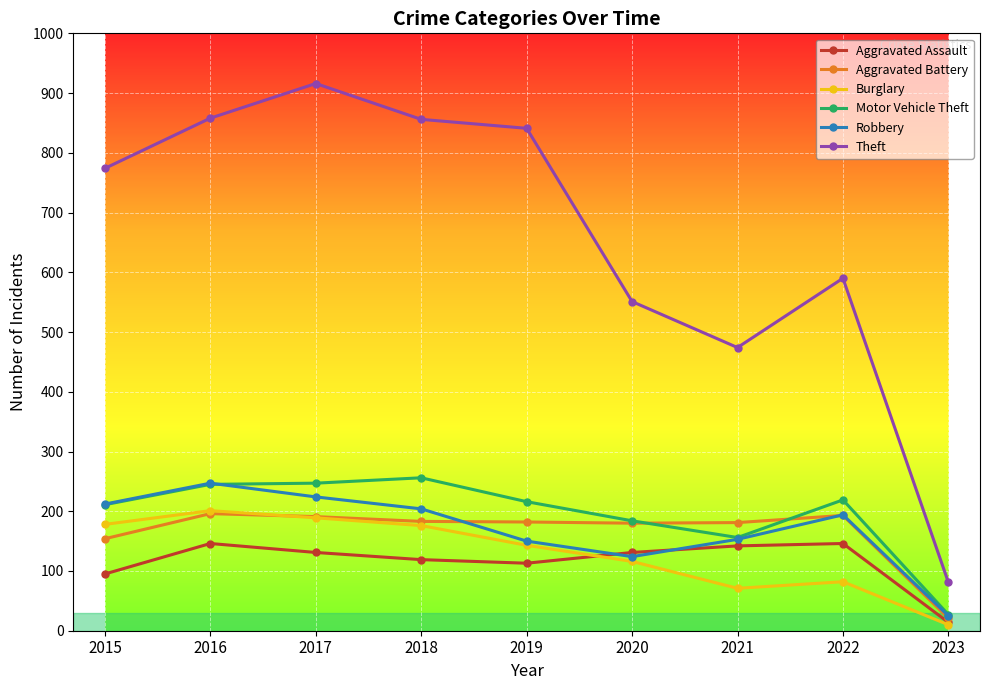

At which label is Aggravated Battery closest to 108?

2015